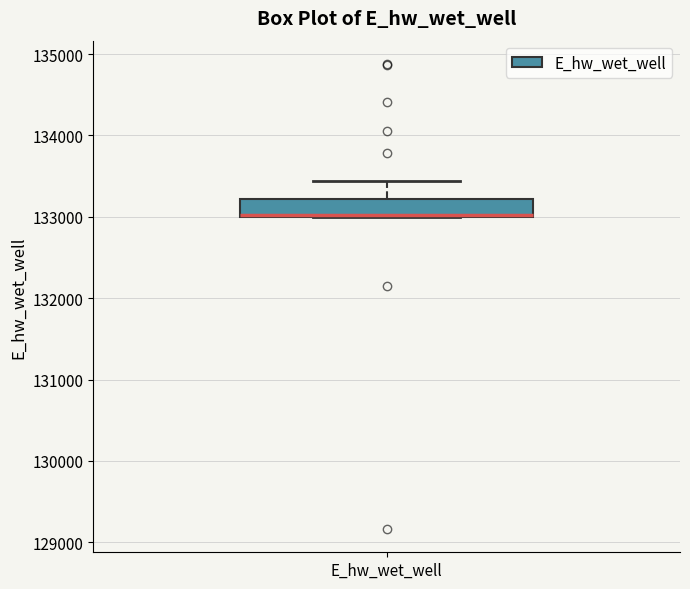

Where is the upper edge of the box for E_hw_wet_well on the y-axis? The values are not printed on the chart, so give them approximately, as read against the axis.

133200